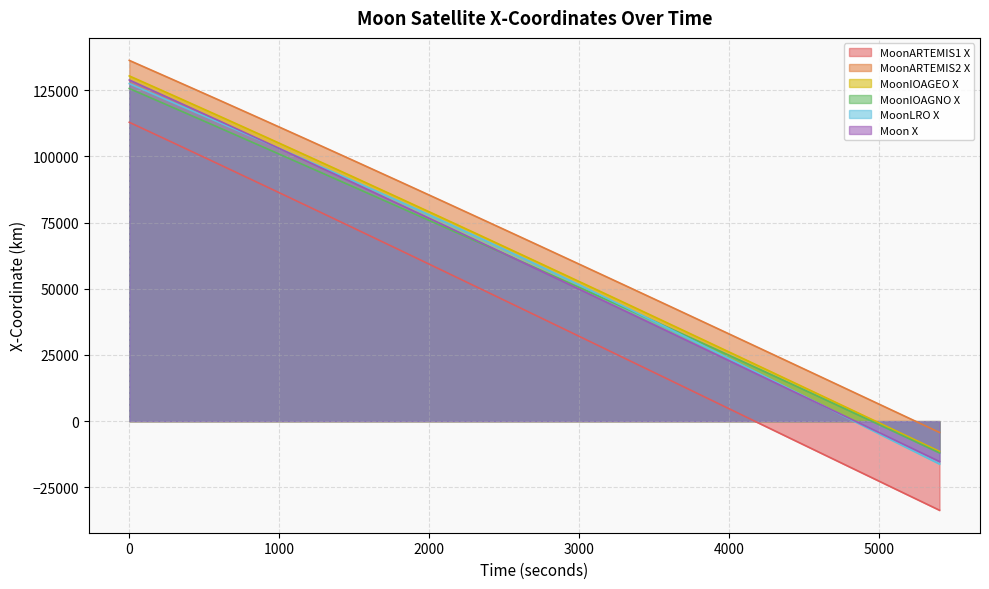

The Moon X series shows 11054.7 at 3600. True or false?

False